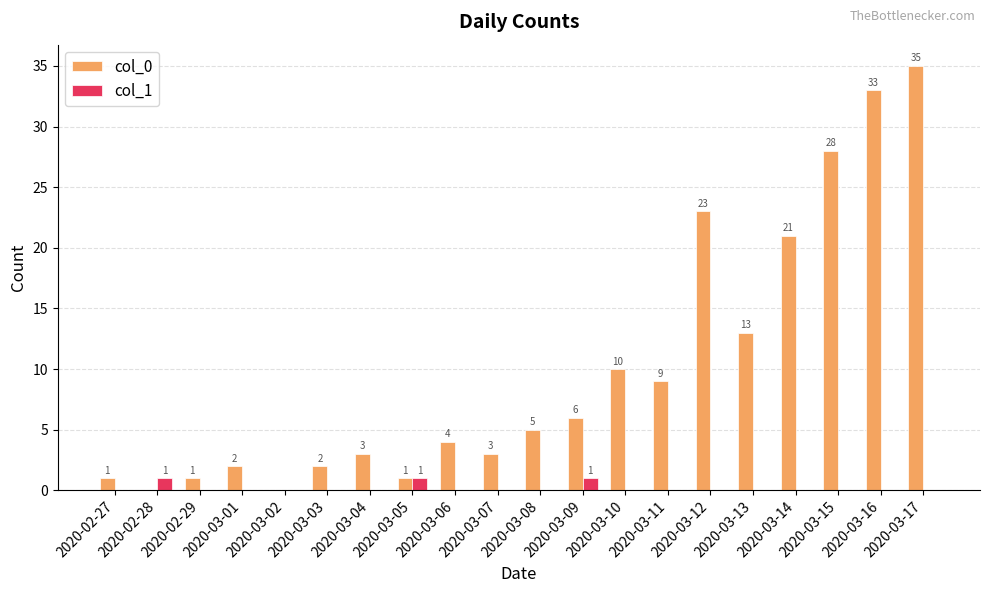

Which category has the highest value across all series?

2020-03-17